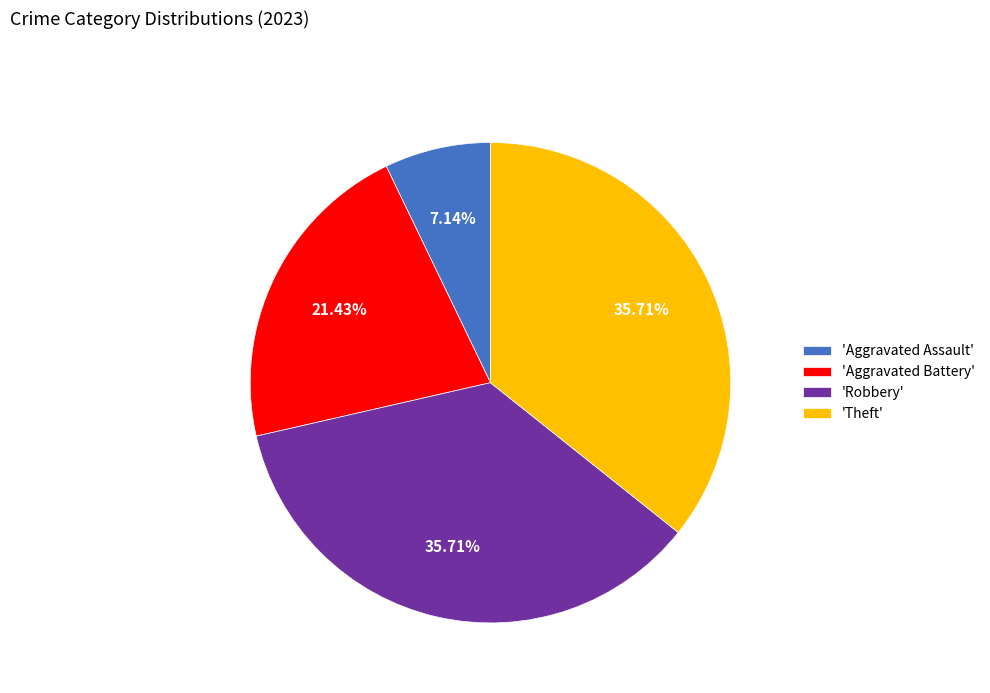

Is the sum of 'Robbery' and 'Theft' greater than half?

Yes